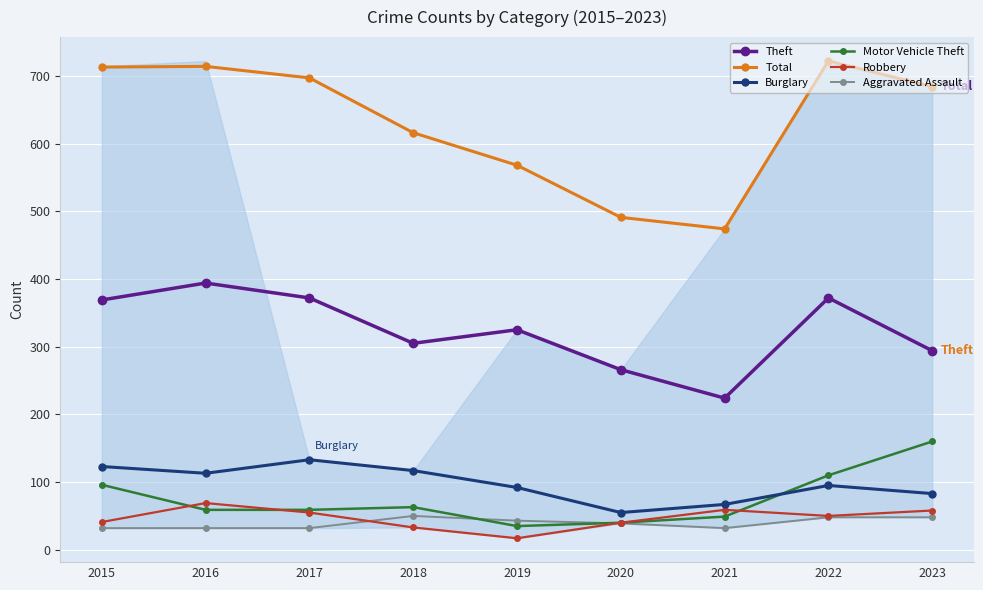

What are all the series names shown in the legend?

Theft, Total, Burglary, Motor Vehicle Theft, Robbery, Aggravated Assault